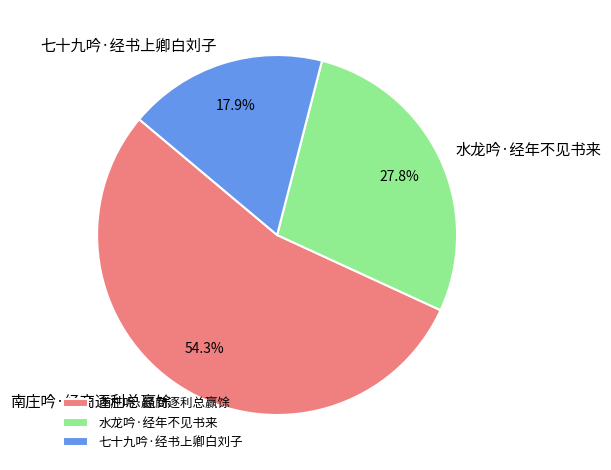

True or false: 七十九吟·经书上卿白刘子 accounts for 24% of the total.

False